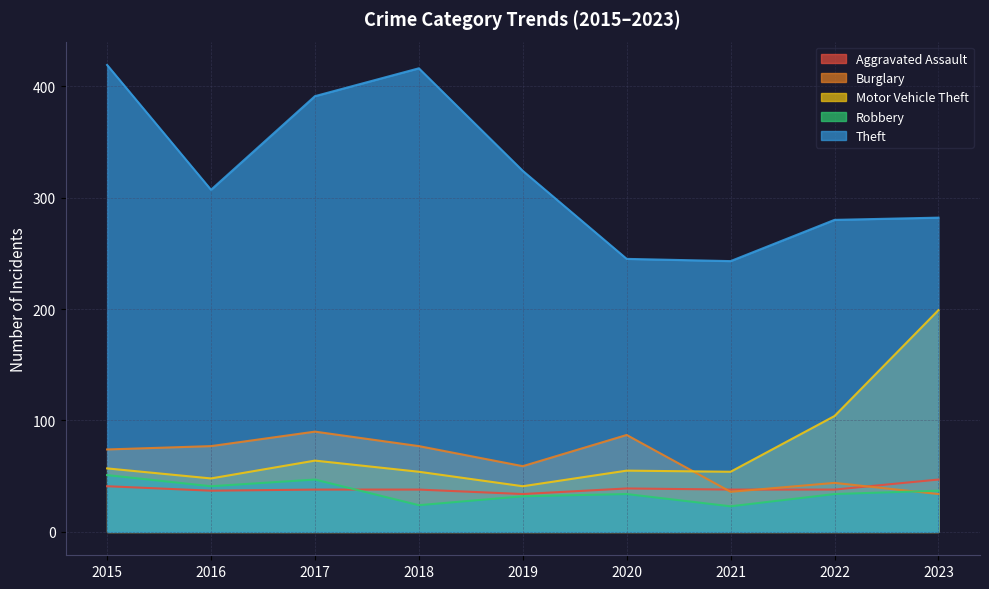

List the labels in order of Aggravated Assault value, smallest first.

2019, 2016, 2017, 2018, 2021, 2022, 2020, 2015, 2023